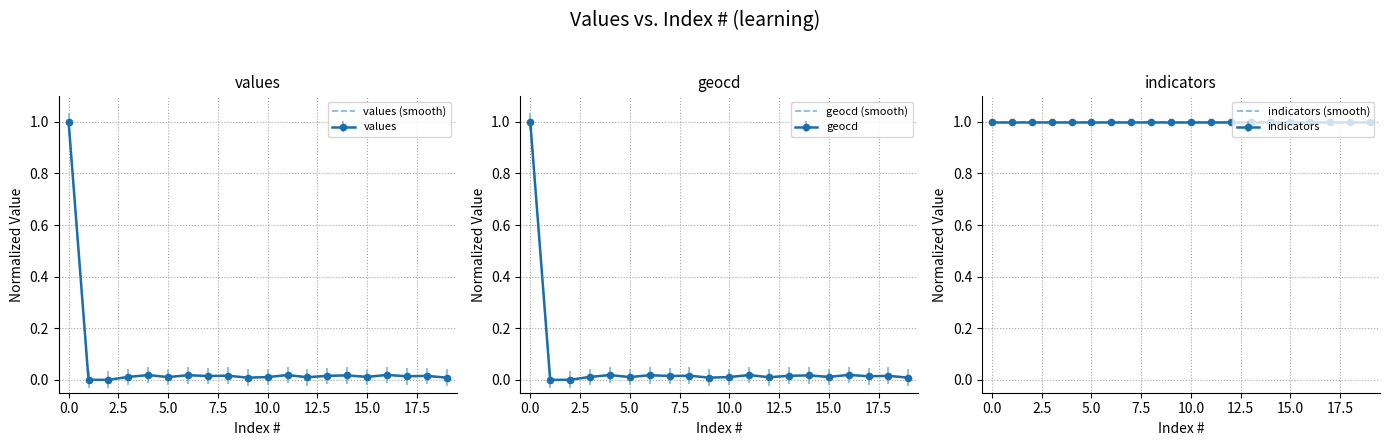

What is the total value across all series at 13?

1.0